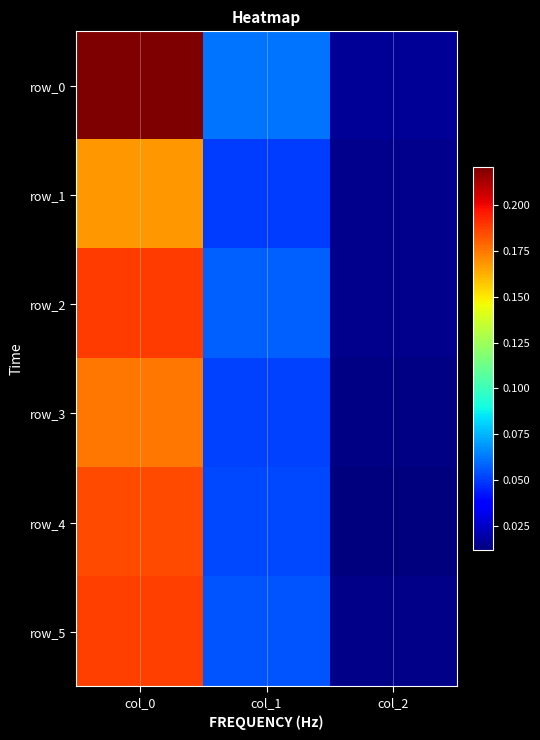

What value does the row_1 series have at col_1?

0.1